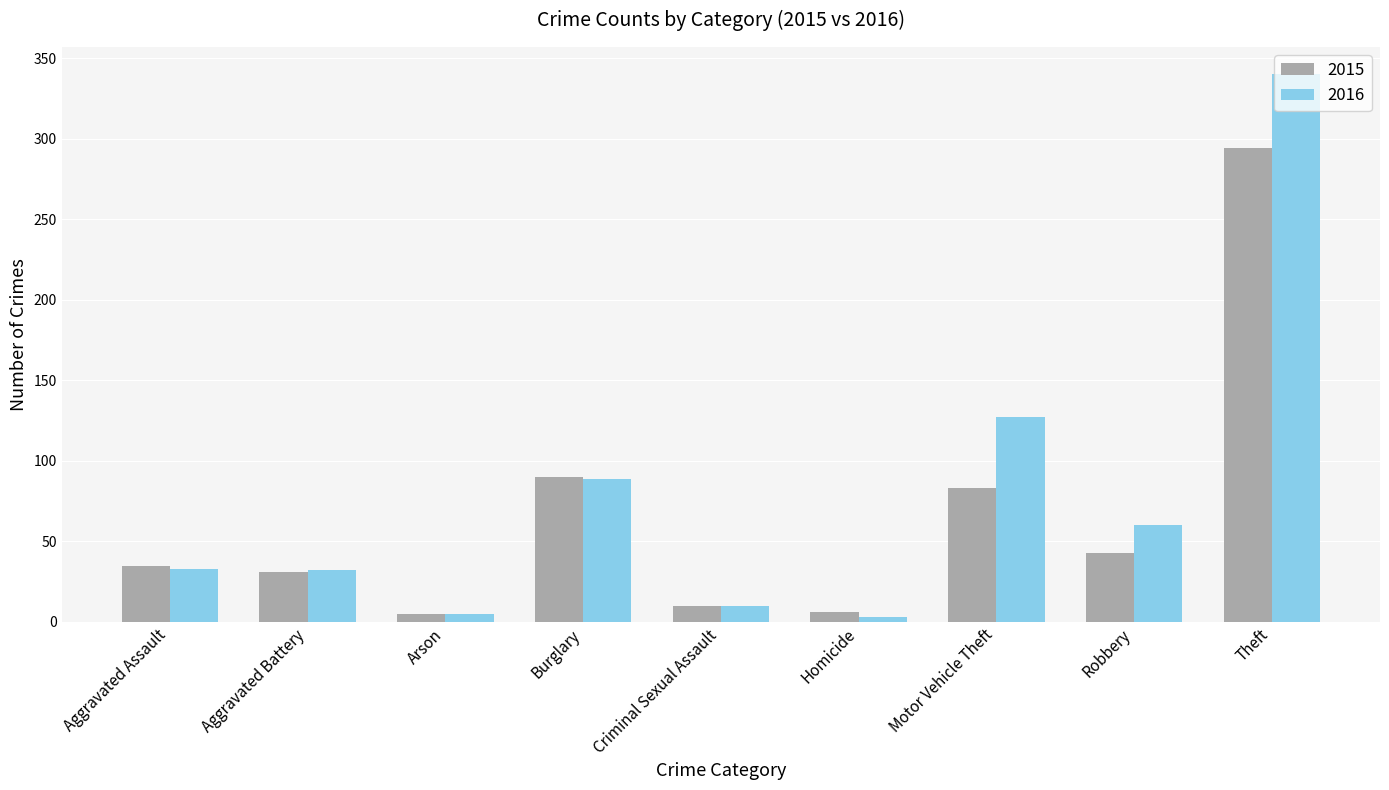

What is the difference between the highest and lowest values at Robbery?

17